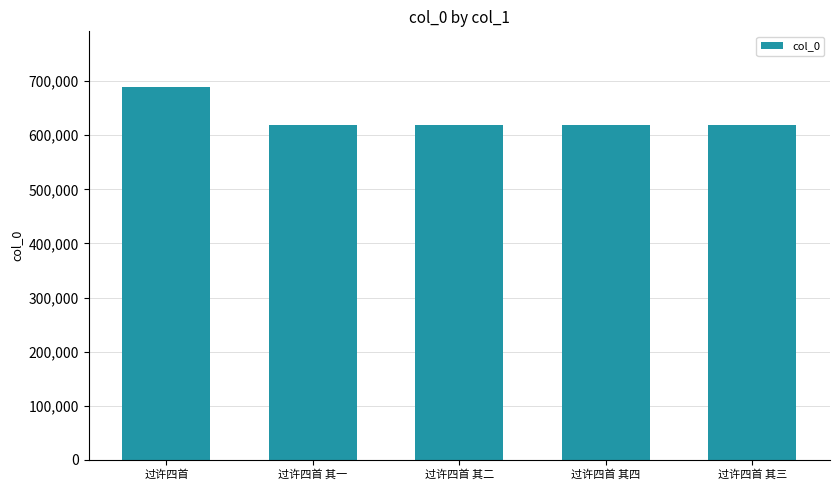

How many distinct data groups are displayed?

1